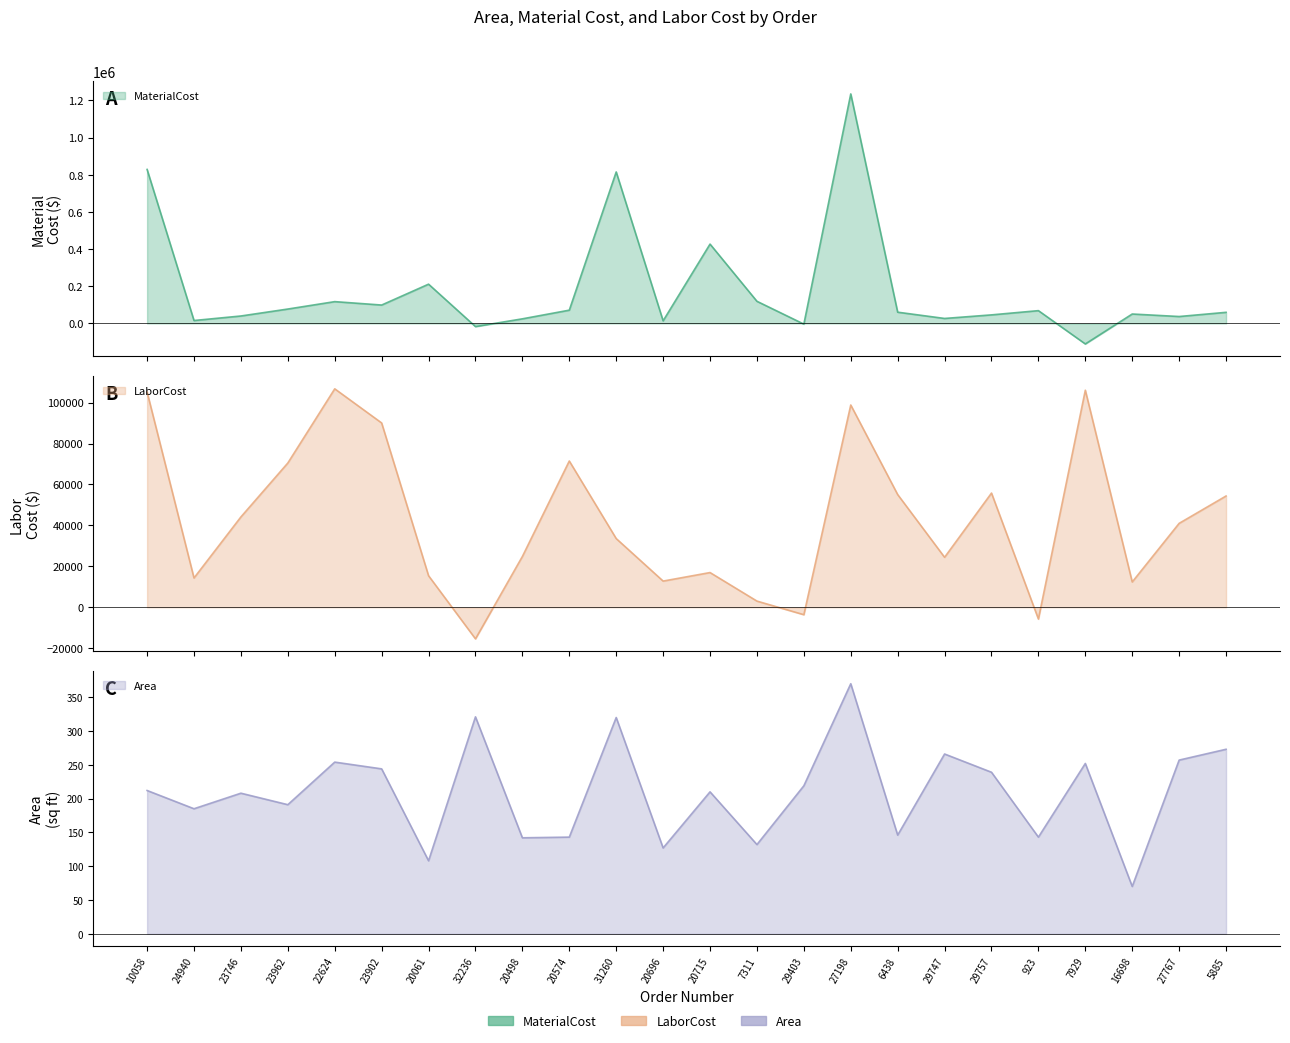

Where does the Area series first go above 212?

22624